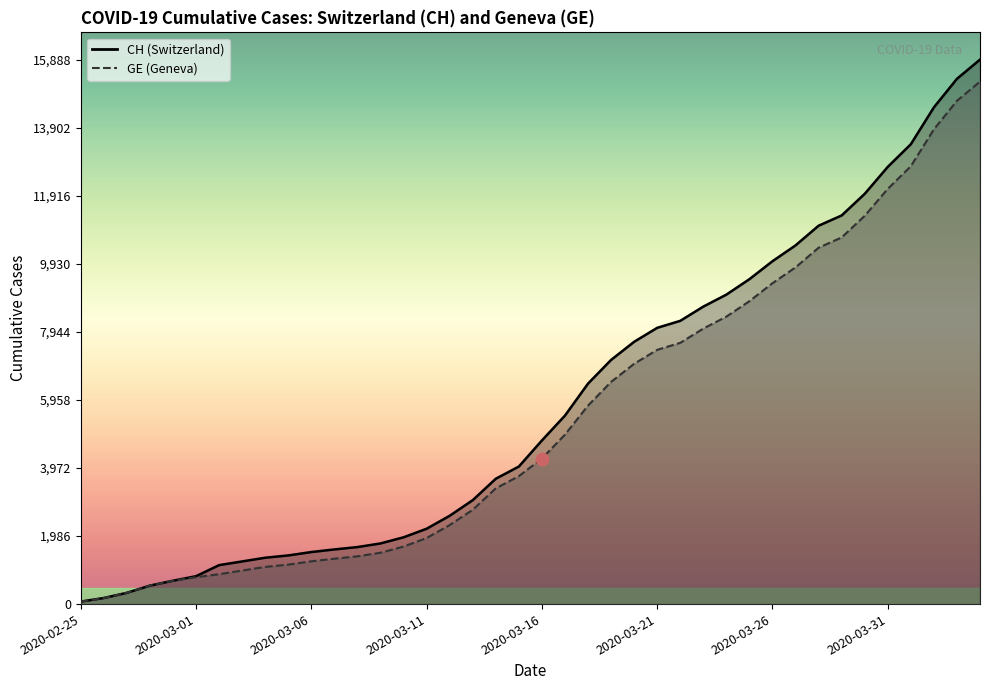

What is the label of the 35th point from the right?

2020-03-01